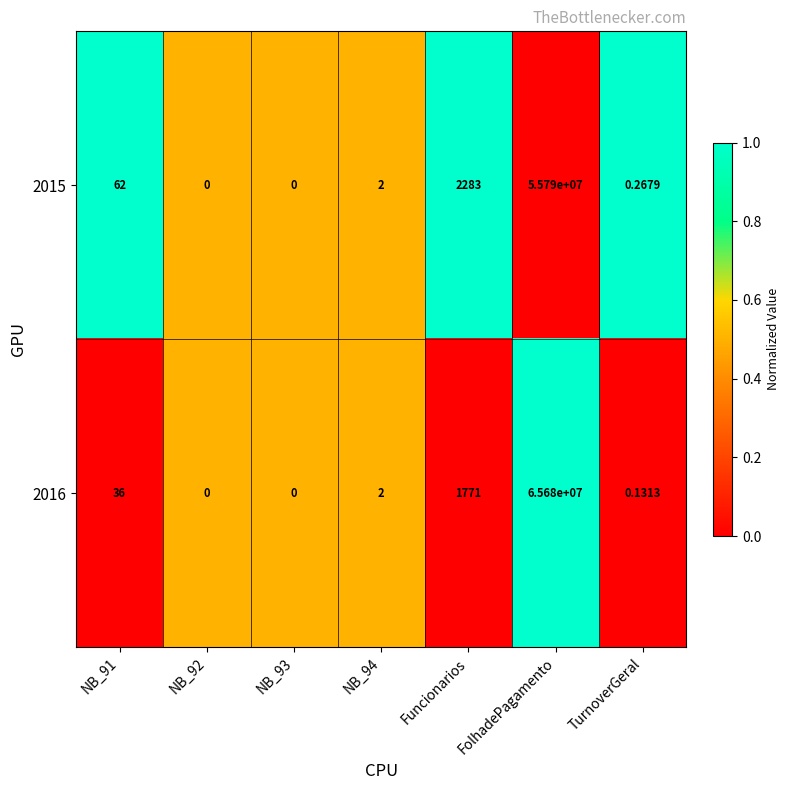

Where is 2016 nearest to the value 32840000?

Funcionarios